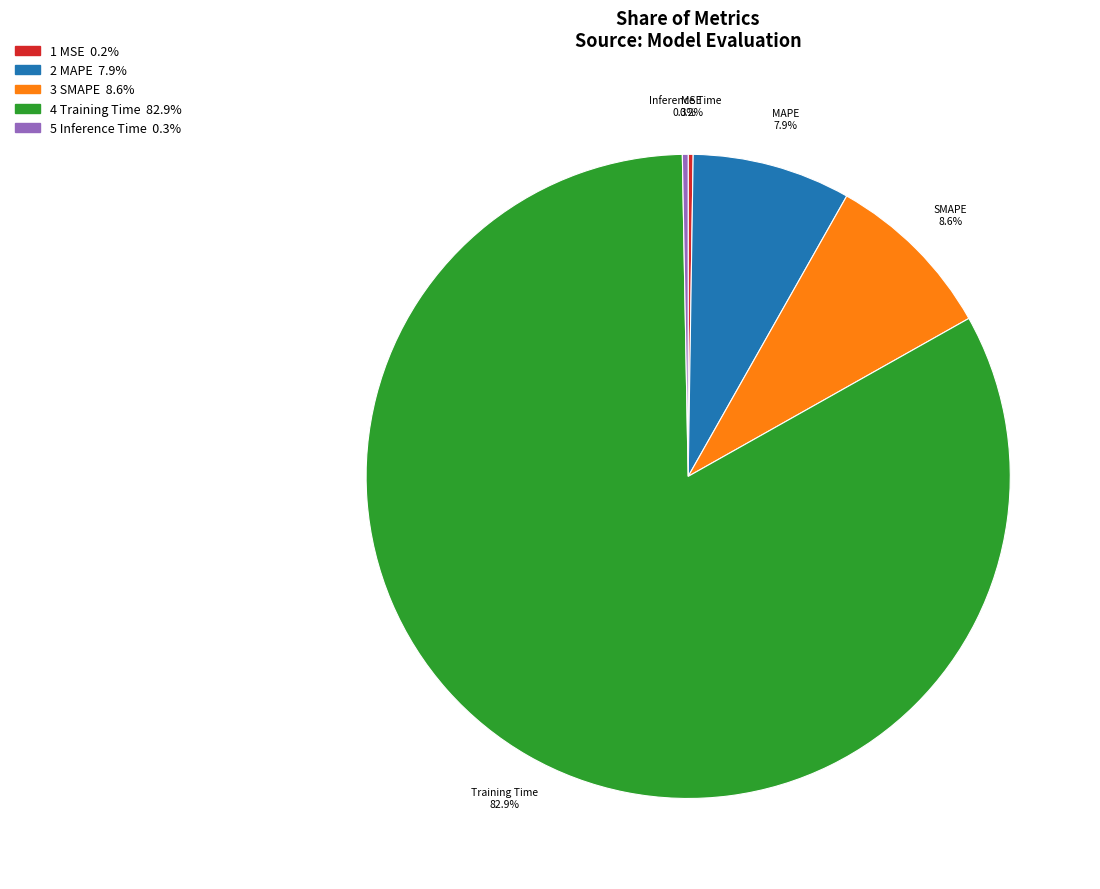

Is there a majority slice in this chart?

Yes